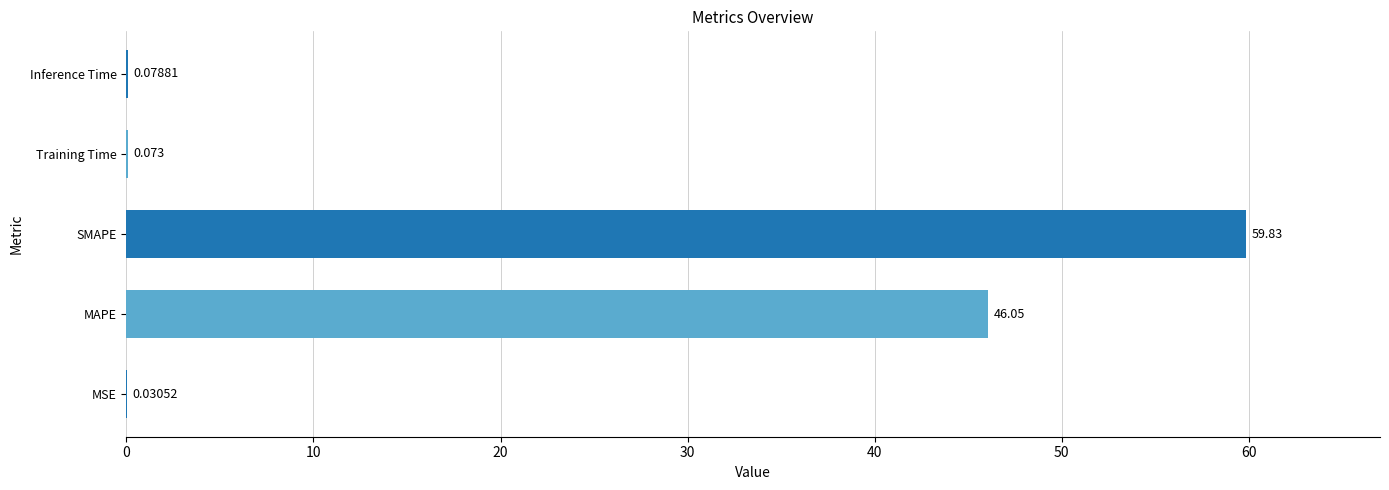

At which category does the chart reach its peak across all series?

SMAPE